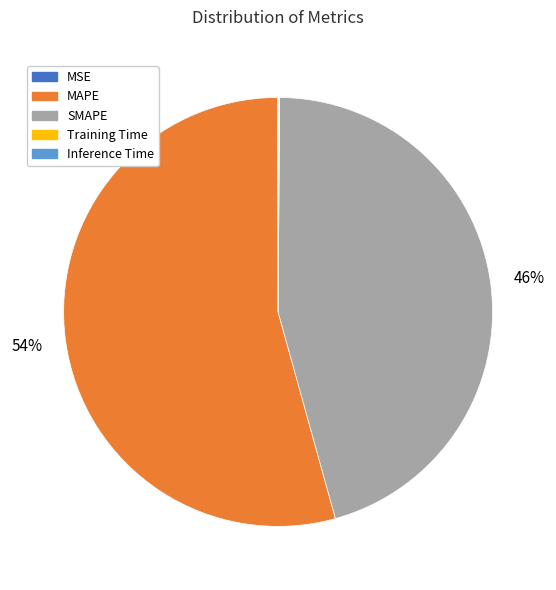

What is the largest slice in the pie chart?

MAPE